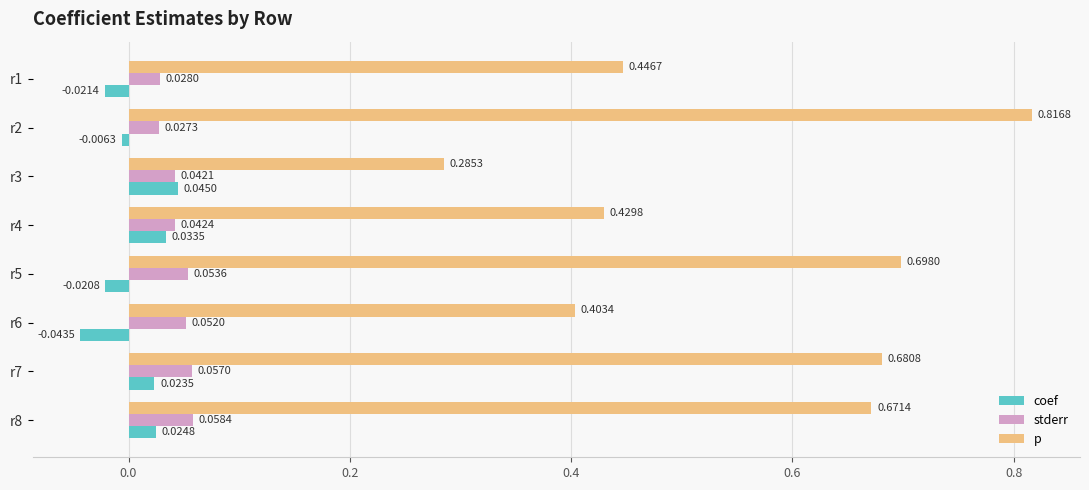

Which series changed the most between r4 and r7?

p